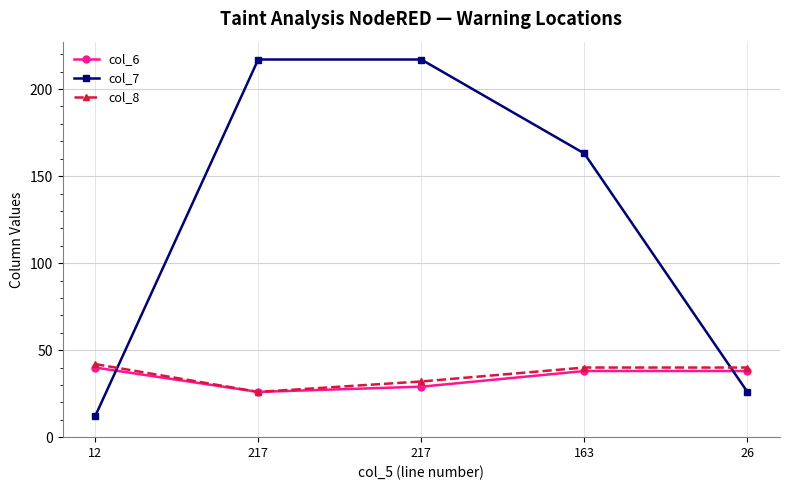

How many lines are shown in the chart?

3